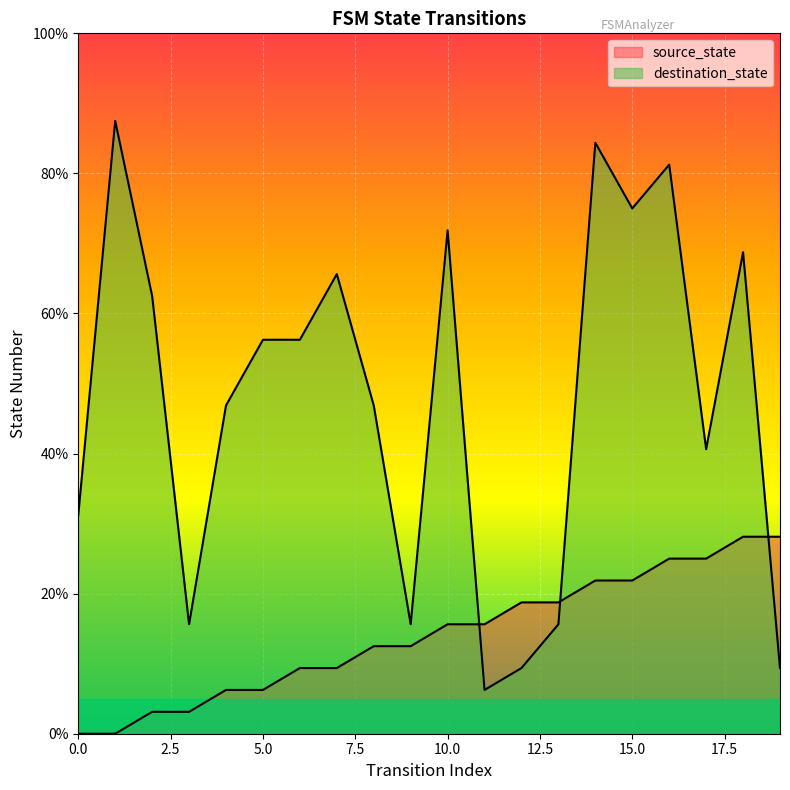

What is the maximum value for source_state?

28.1